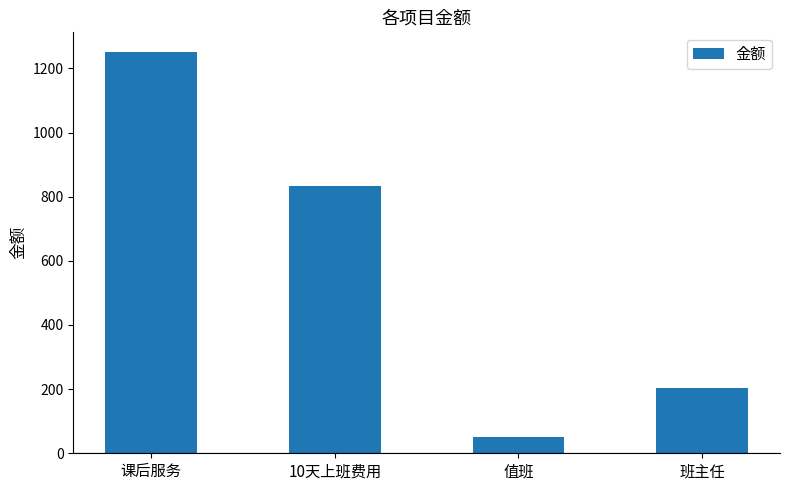

What is the difference between the maximum and minimum values?

1200